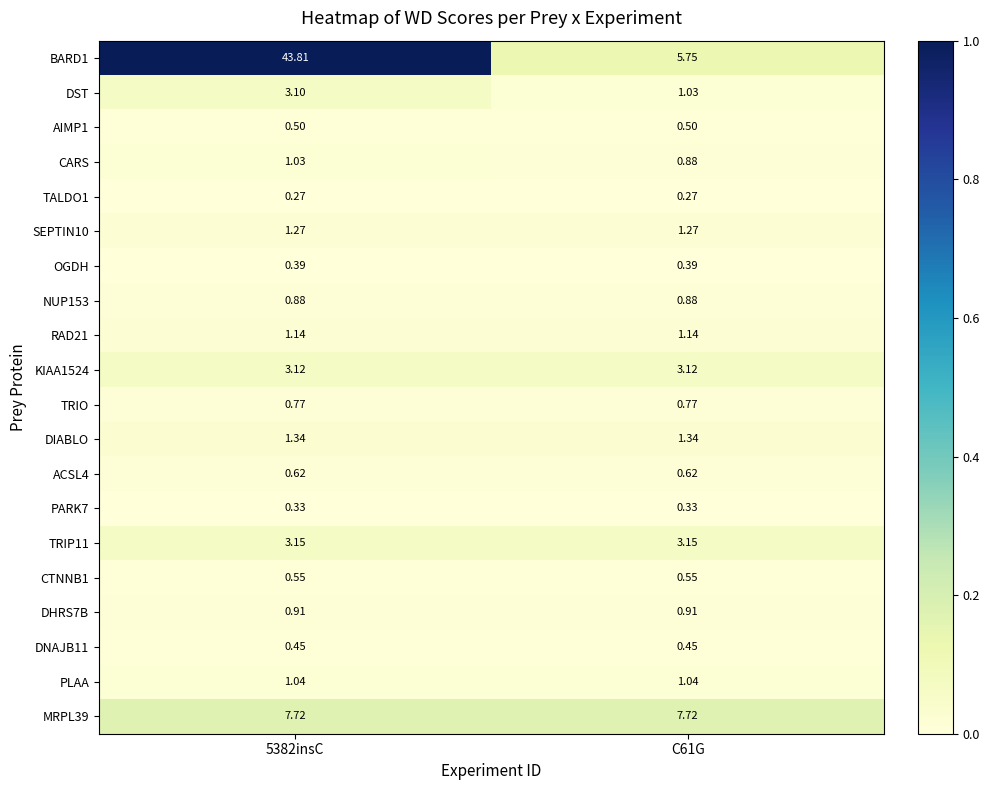

At which category is the sum across all series the highest?

5382insC